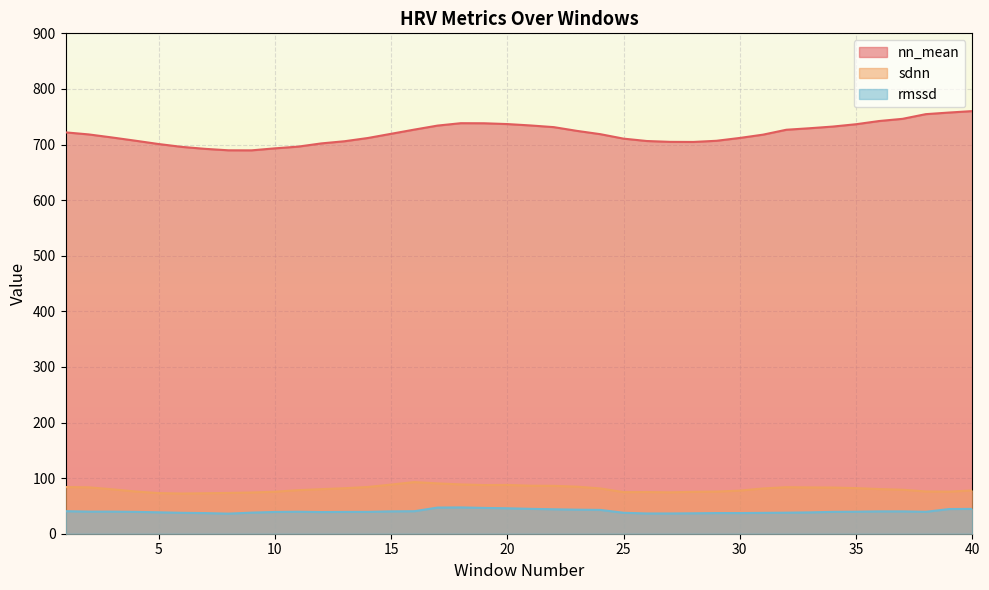

What are all the series names shown in the legend?

nn_mean, sdnn, rmssd